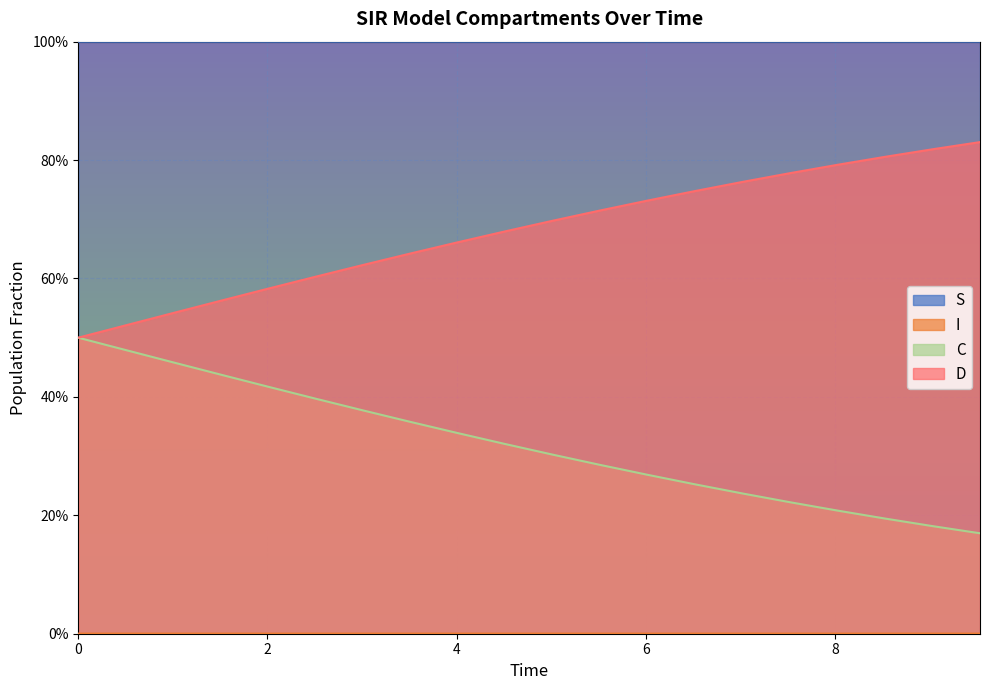

True or false: I and C intersect in this chart.

False